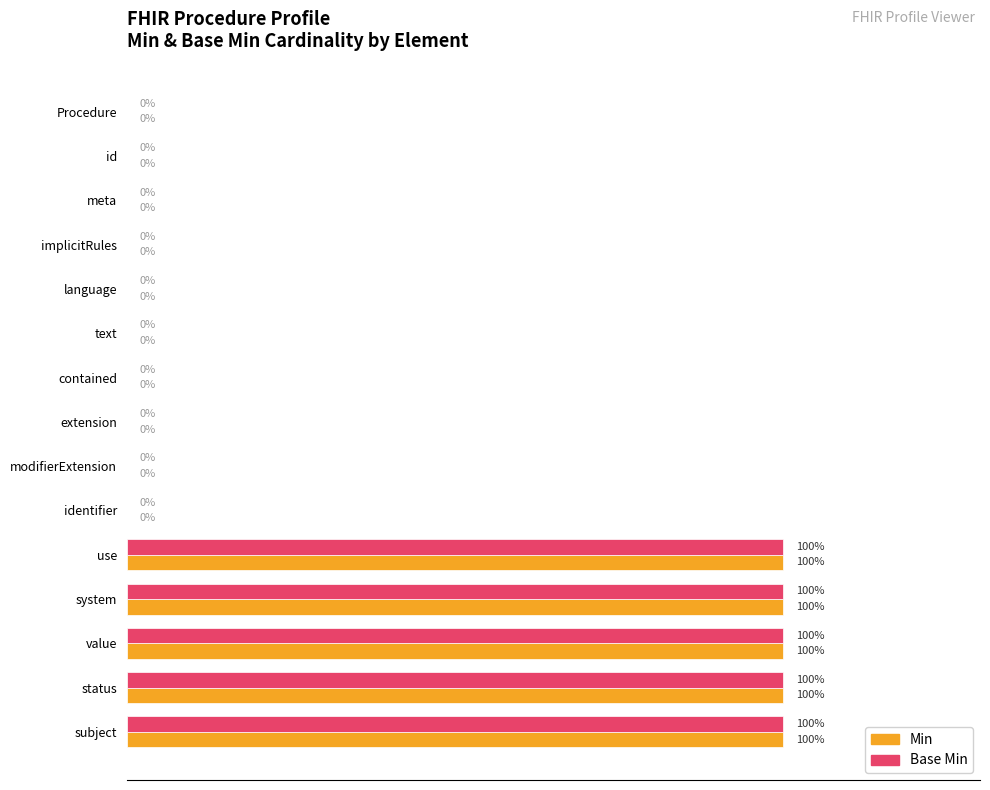

What are all the series names shown in the legend?

Min, Base Min